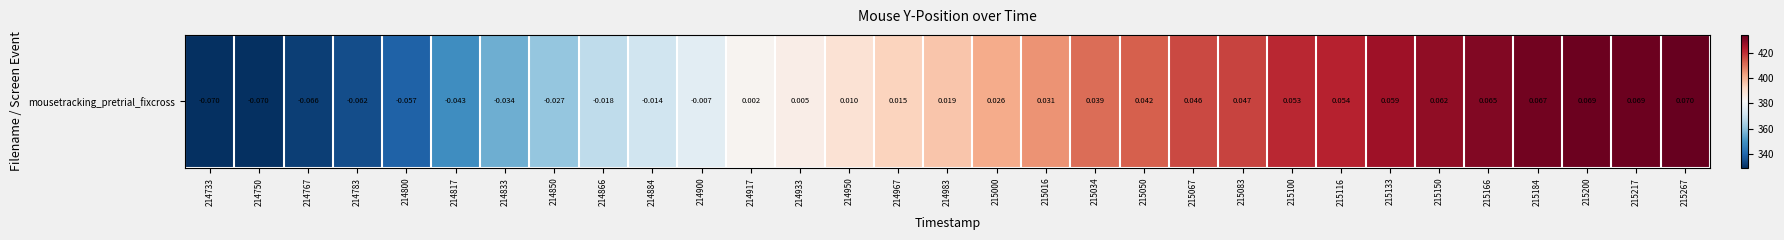

What is the smallest value displayed?

329